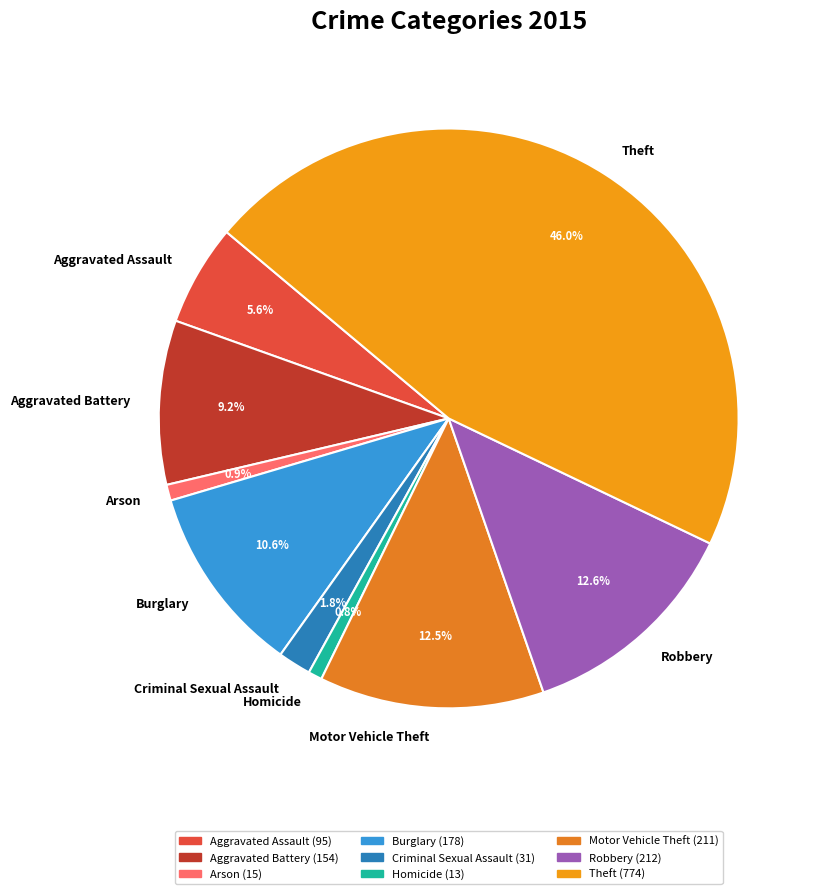

Between Aggravated Assault and Arson, which is larger?

Aggravated Assault